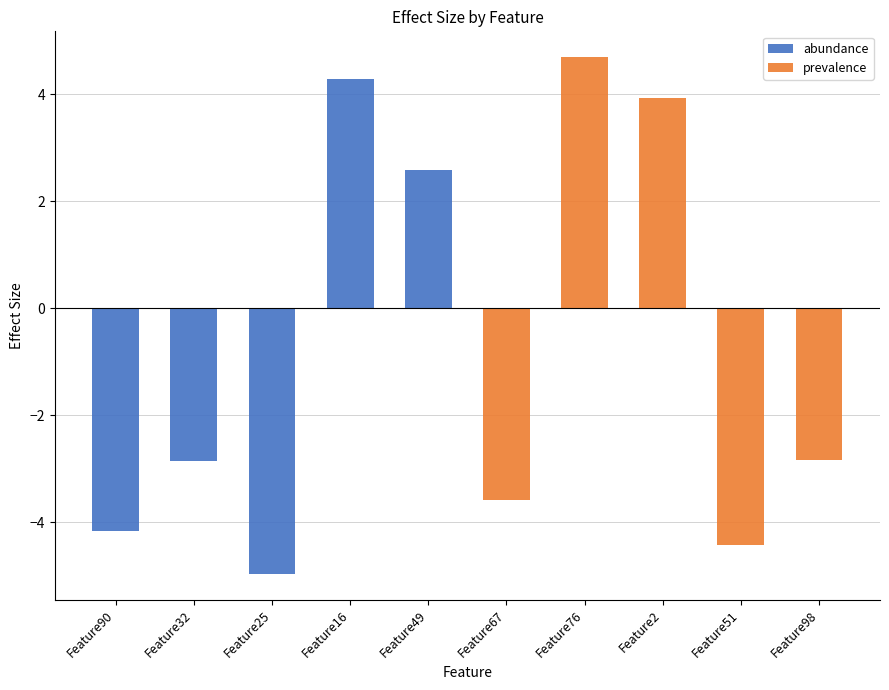

How many negative values does the prevalence series have?

3